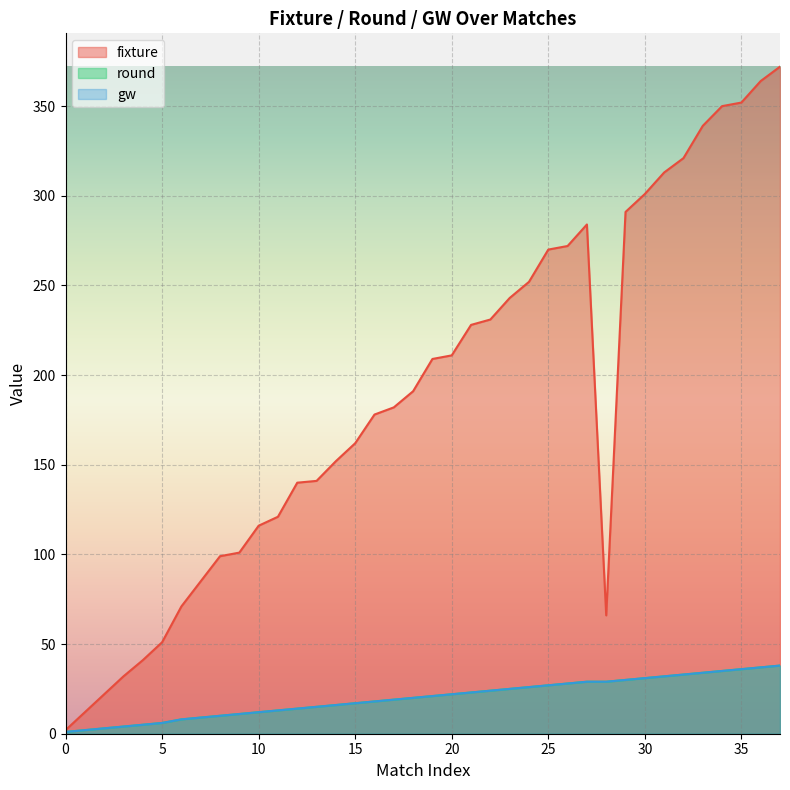

At which category does fixture reach its first local peak?

27